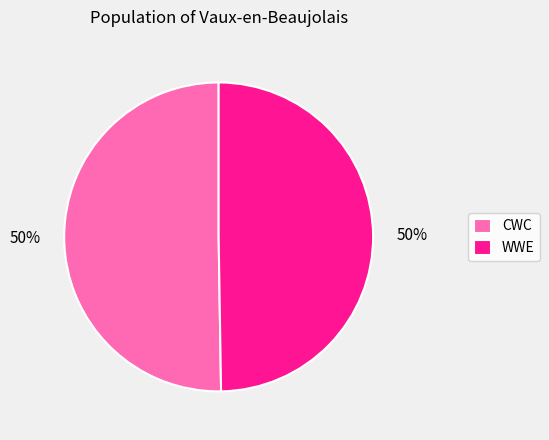

Is it true that CWC is 50% of the pie?

True